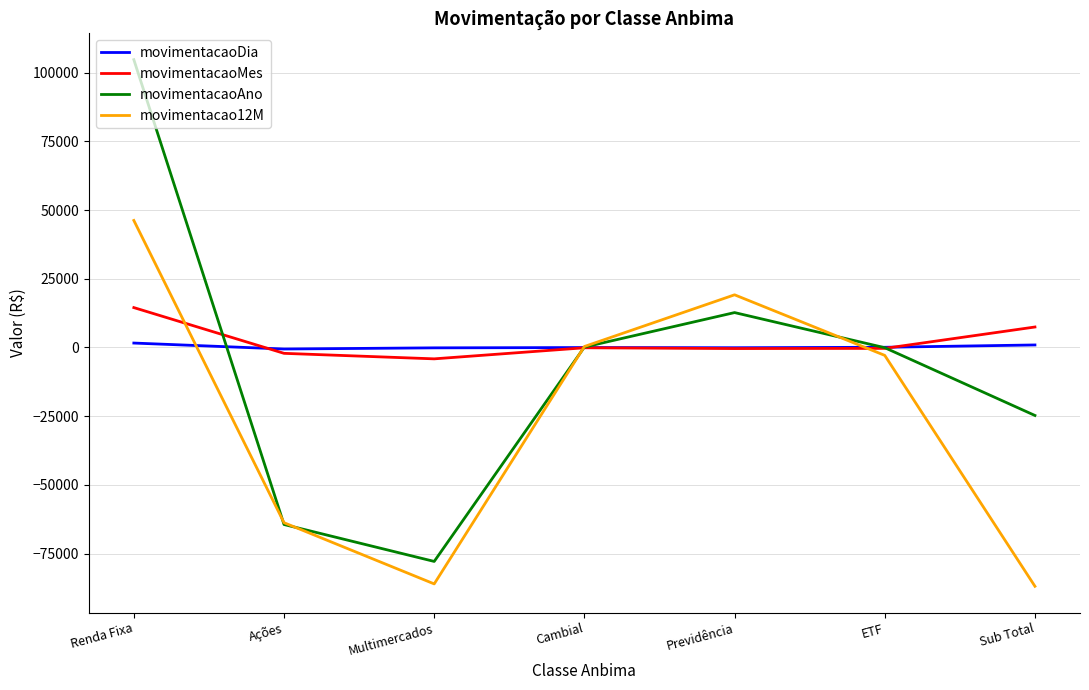

How many values in the movimentacaoAno series exceed -72?

3